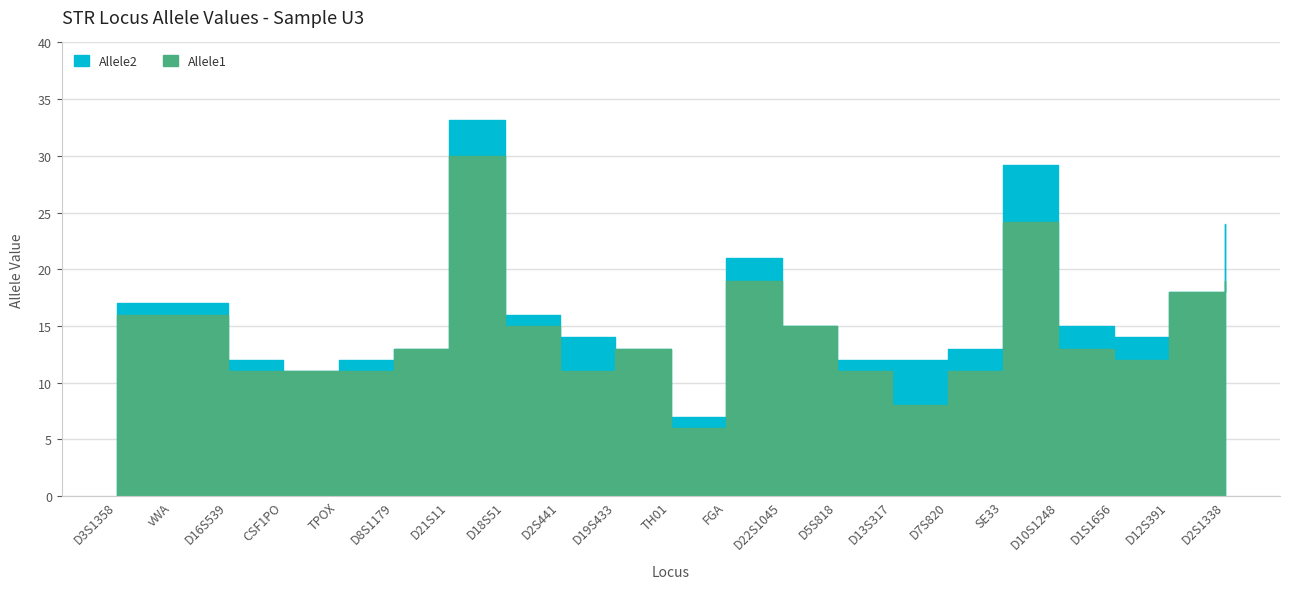

At which category is the sum across all series the highest?

D21S11